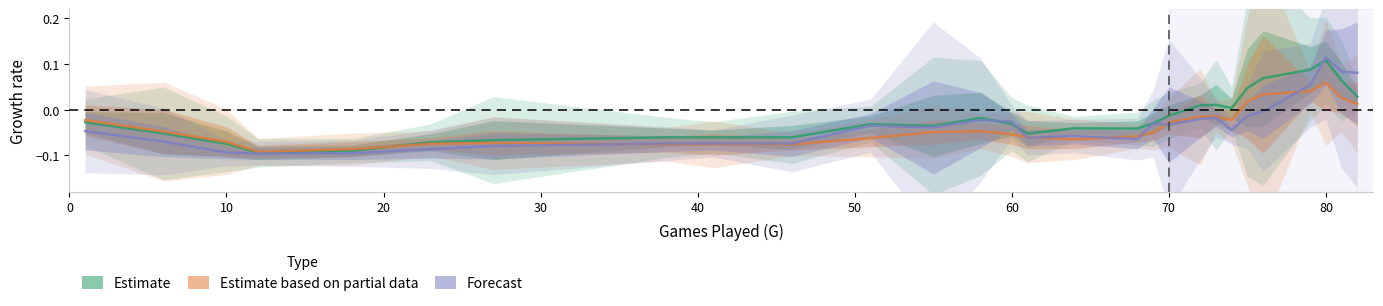

Between which two adjacent categories do Estimate based on partial data and Forecast first intersect?

60 and 70